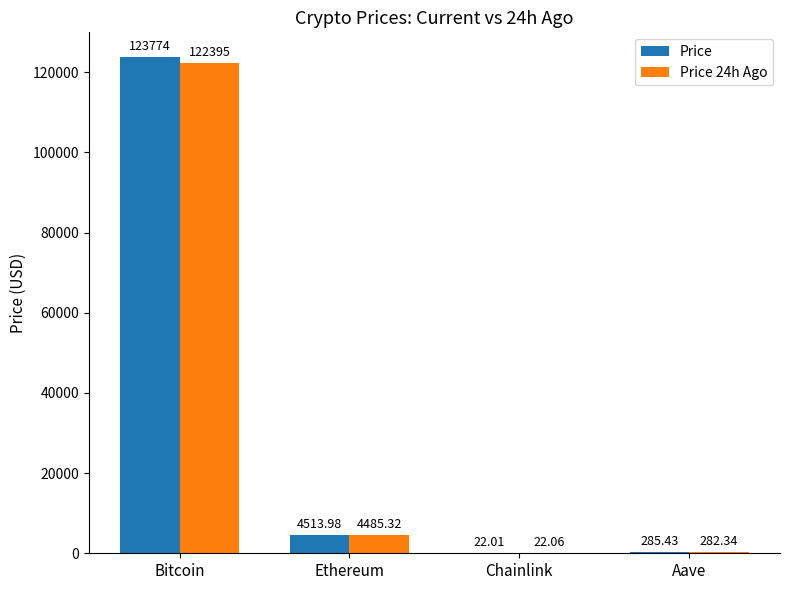

Are the bars horizontal?

No